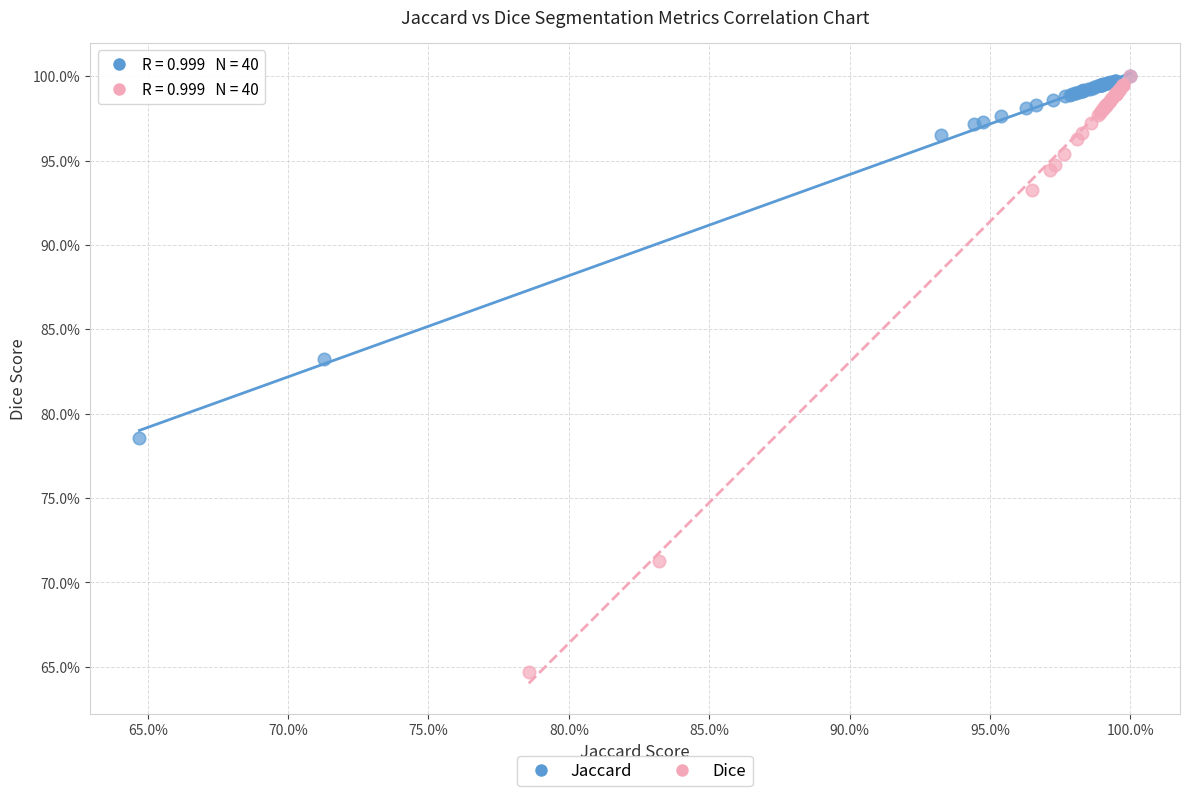

What are all the series names shown in the legend?

Jaccard, Dice